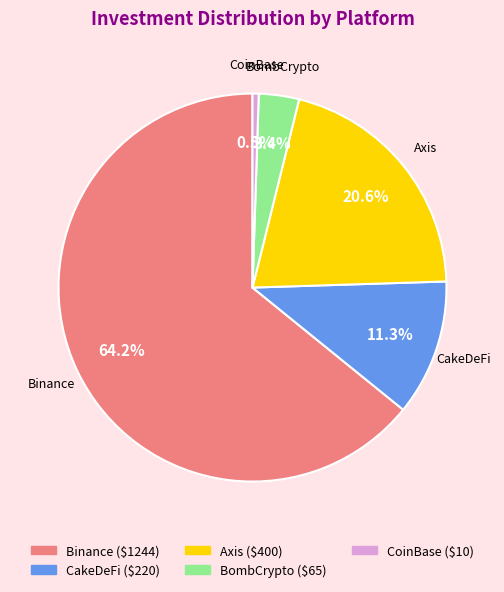

To the nearest percent, what is the combined percentage of CoinBase and CakeDeFi?

12%